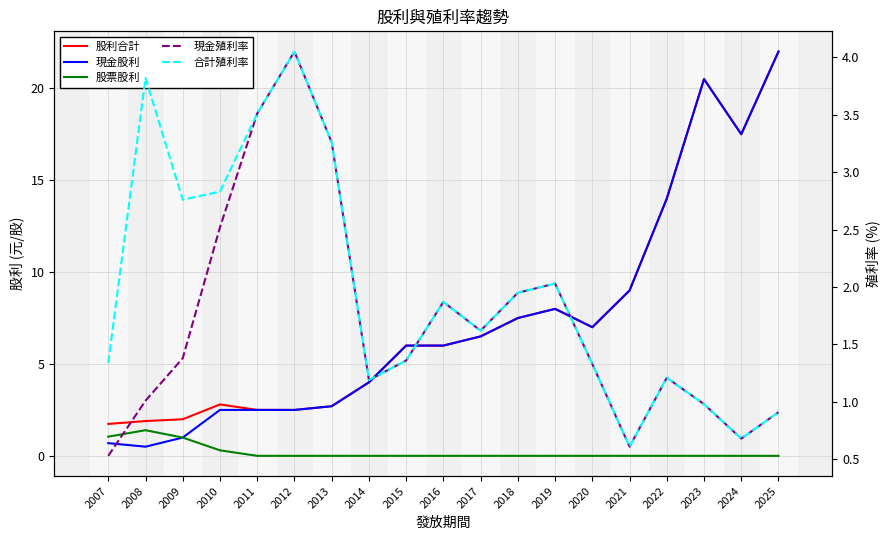

Is this an area chart (filled region under the line)?

No